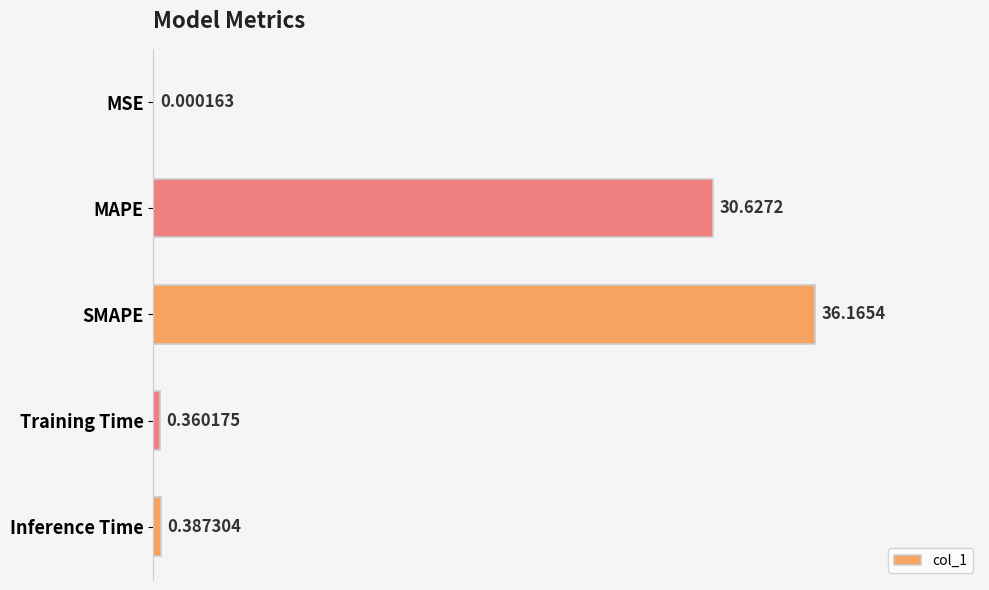

What is the change in value from SMAPE to Training Time?

-35.8